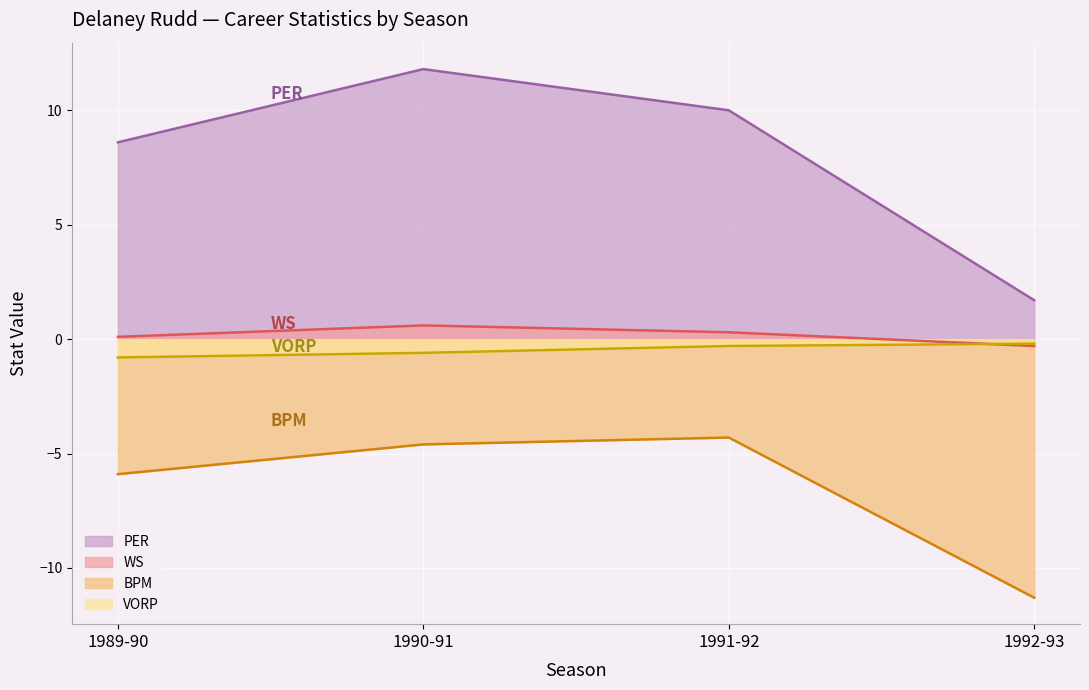

Which category has the highest value across all series?

1990-91